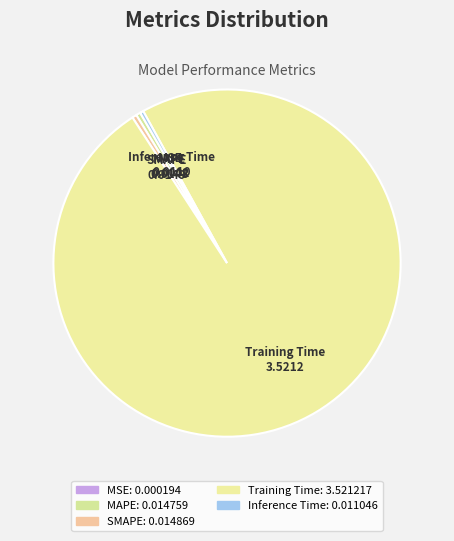

Which slice represents more than half of the pie?

Training Time